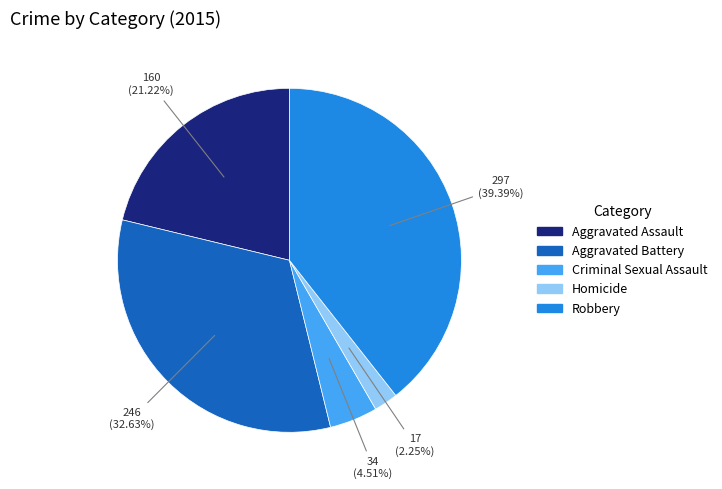

How many slices are in this pie chart?

5